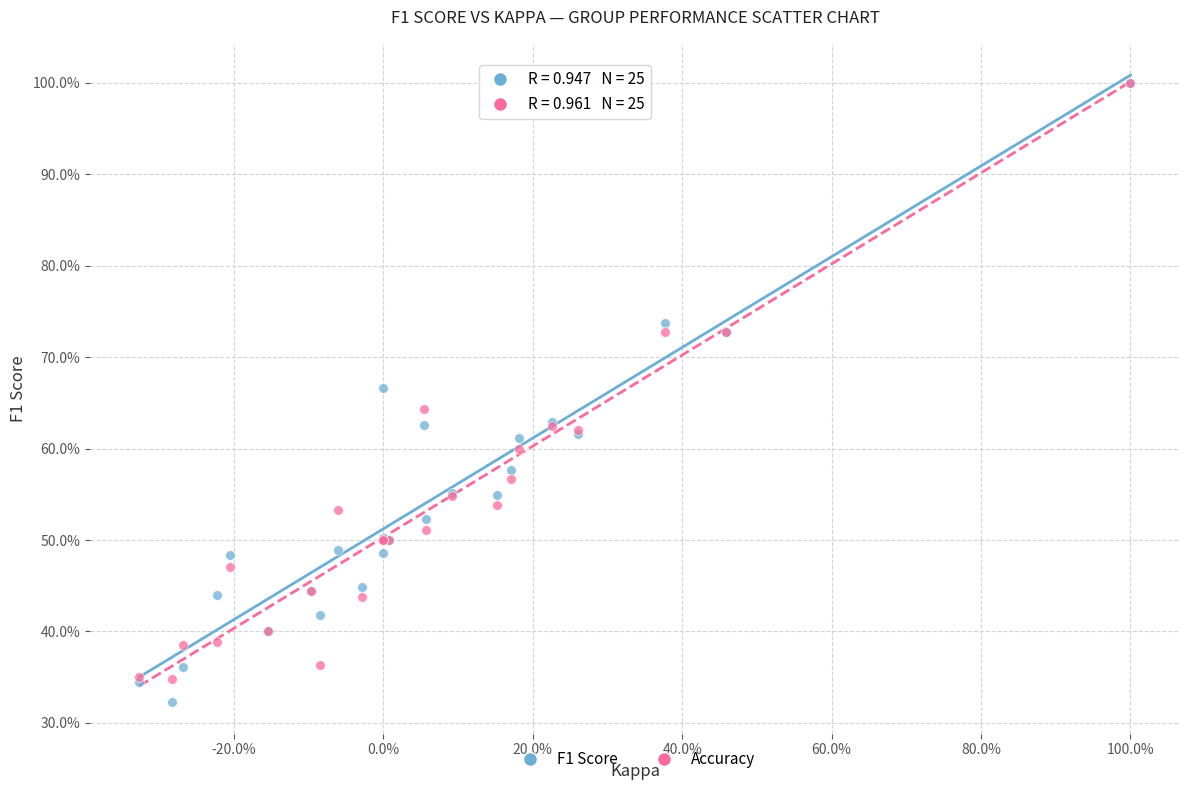

What are all the series names shown in the legend?

F1 Score, Accuracy